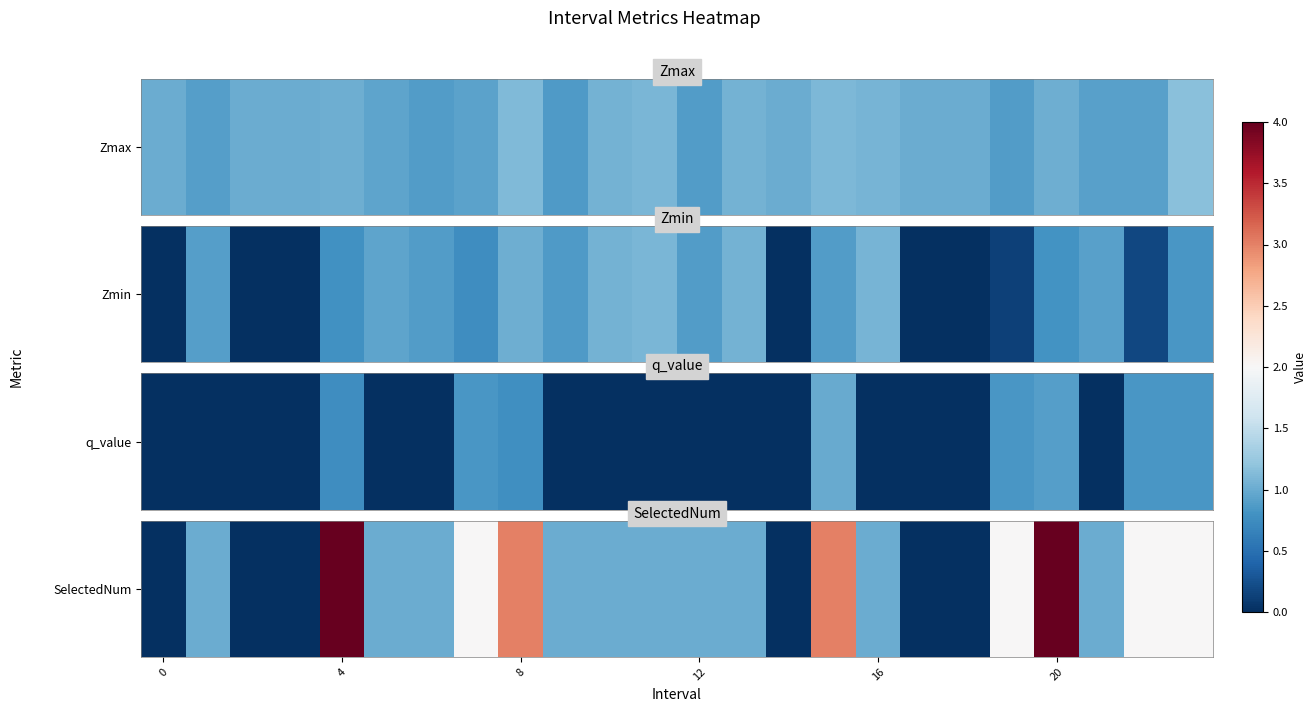

What is the change in value from 0 to 15?

+3